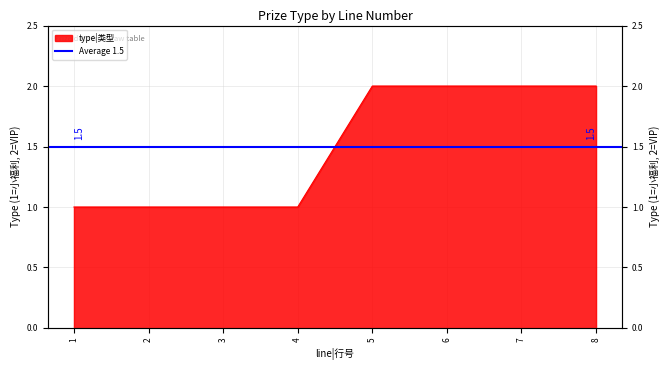

Approximately how many times larger is the value at 1 compared to 4?

1.0